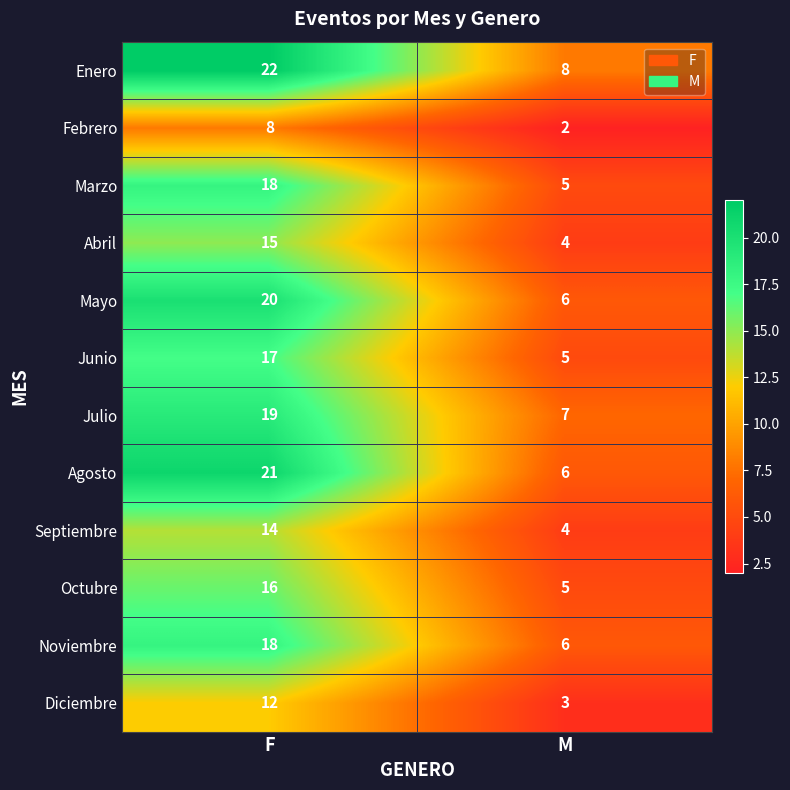

Count the number of data series in this chart.

12